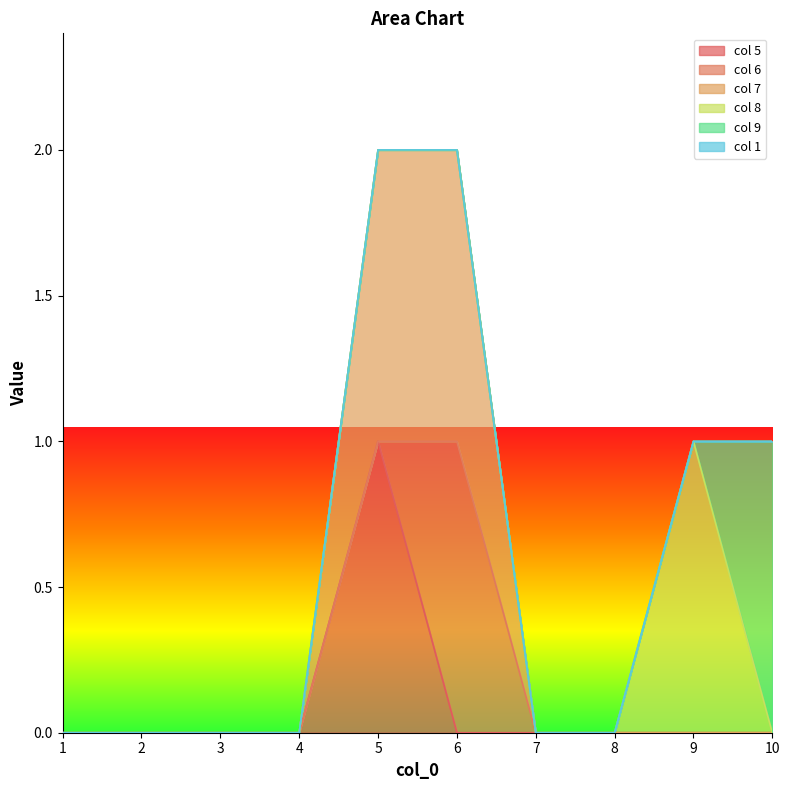

What are all the series names shown in the legend?

col 5, col 6, col 7, col 8, col 9, col 1